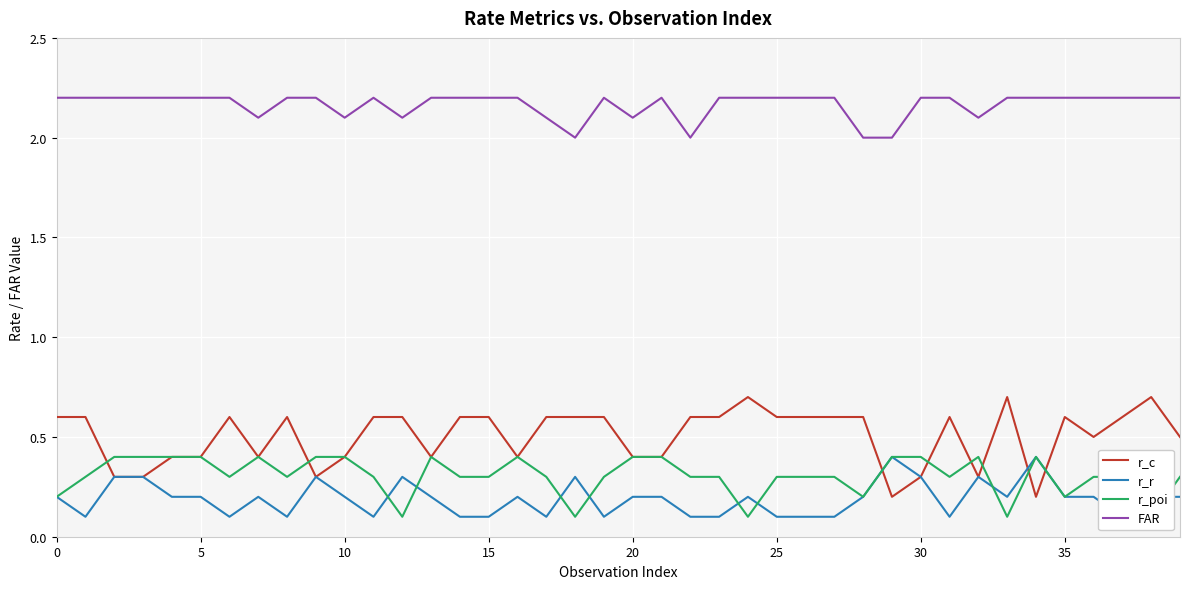

What value does the FAR series have at 20?

2.1